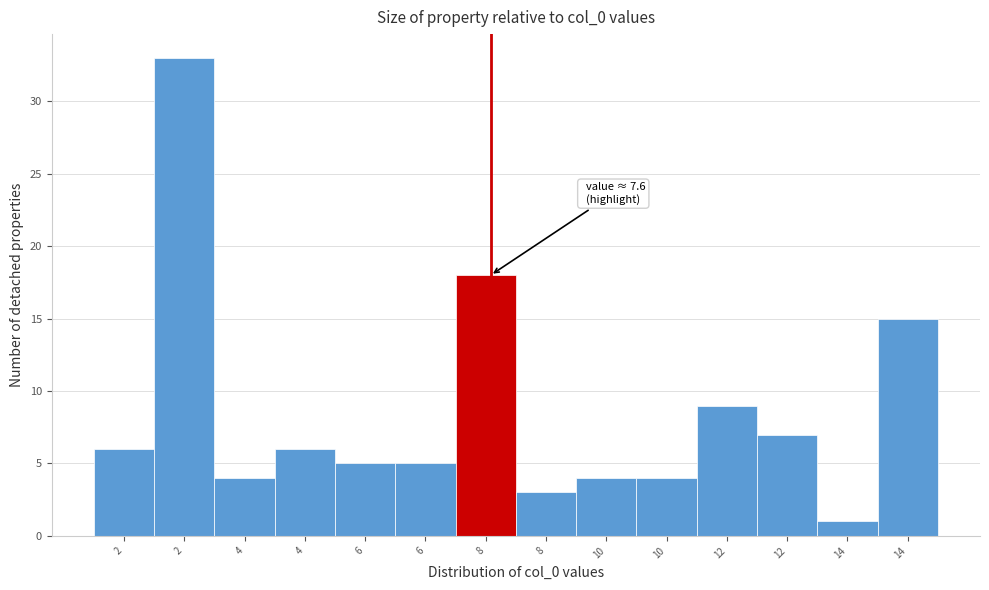

How many bars are there in total?

14